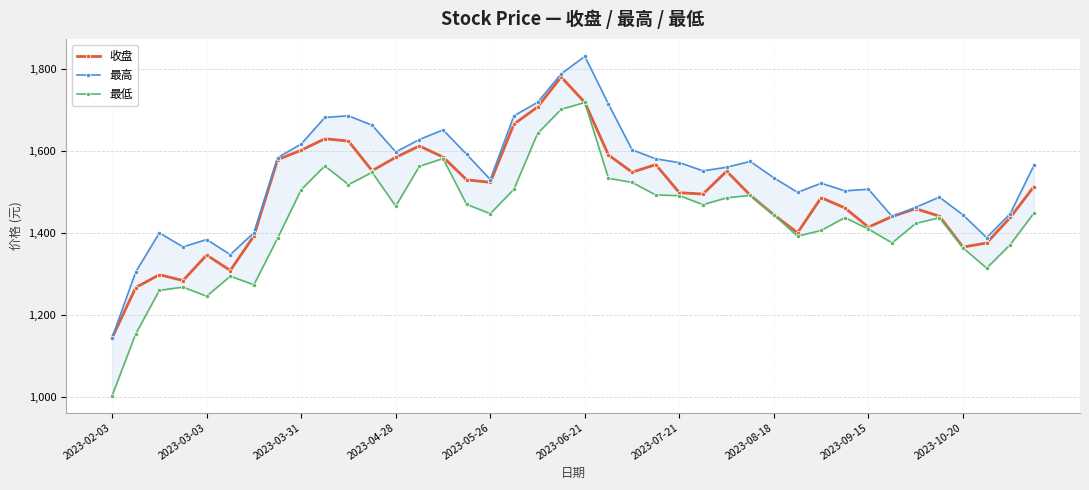

Which category has the lowest value in the 最高 series?

2023-02-03